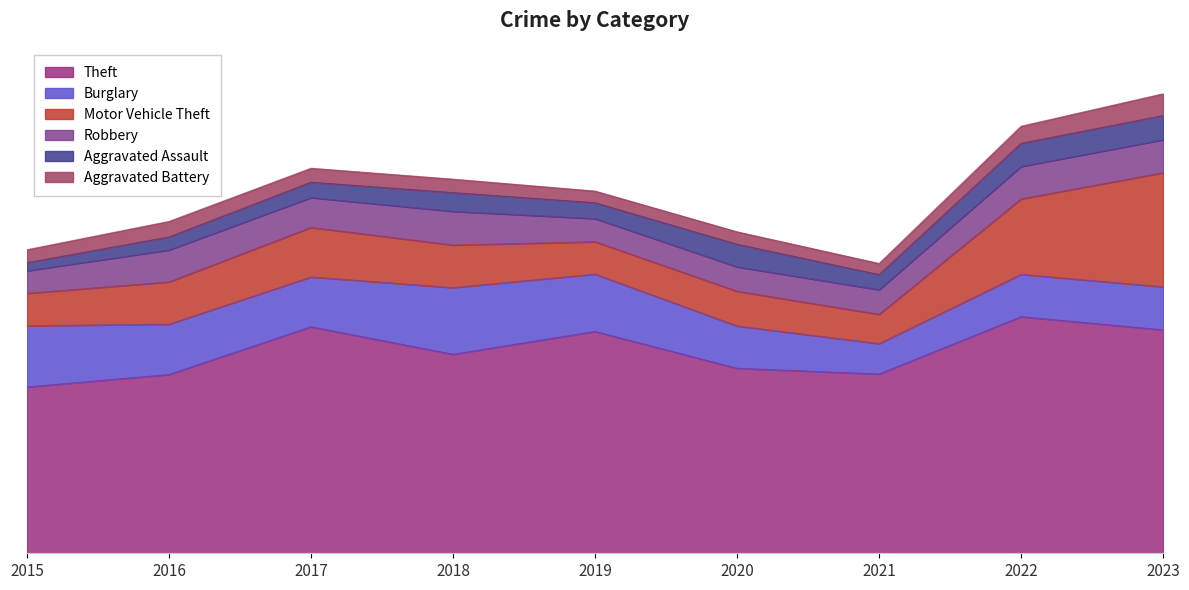

Reading right to left, what are all the values shown in this chart?

Theft: 861	912	691	713	855	767	873	689	641
Burglary: 166	163	117	163	221	257	192	194	236
Motor Vehicle Theft: 440	291	113	134	125	164	191	163	125
Robbery: 127	125	95	94	89	130	115	123	87
Aggravated Assault: 93	89	58	87	61	72	59	50	31
Aggravated Battery: 84	66	43	48	45	52	54	60	50